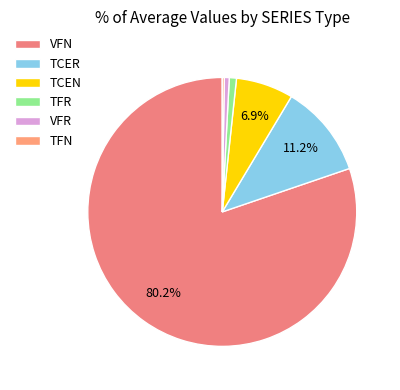

What percentage is the TCER slice, to the nearest percent?

11%